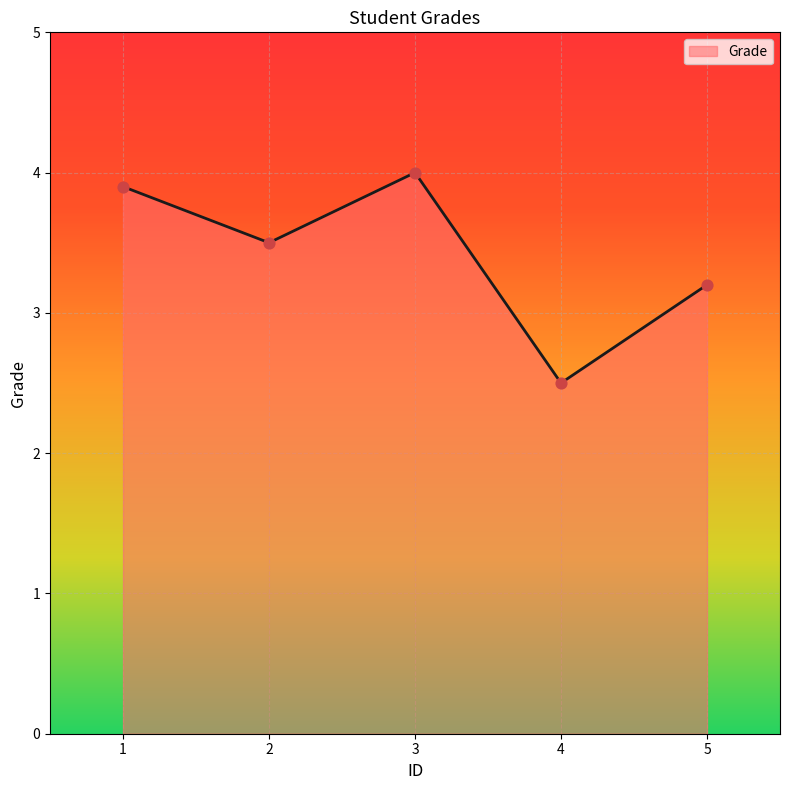

Which has a higher value, 3 or 2?

3